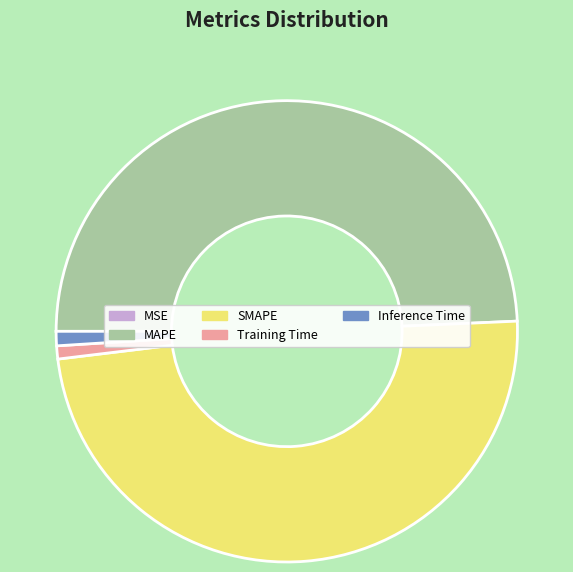

Which slice is the largest?

MAPE